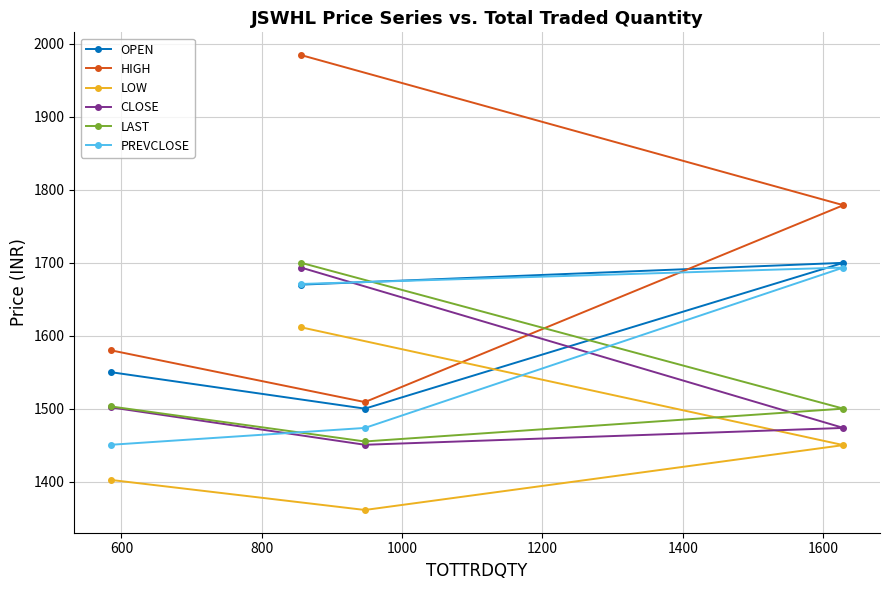

Which series has the largest total across all categories?

HIGH